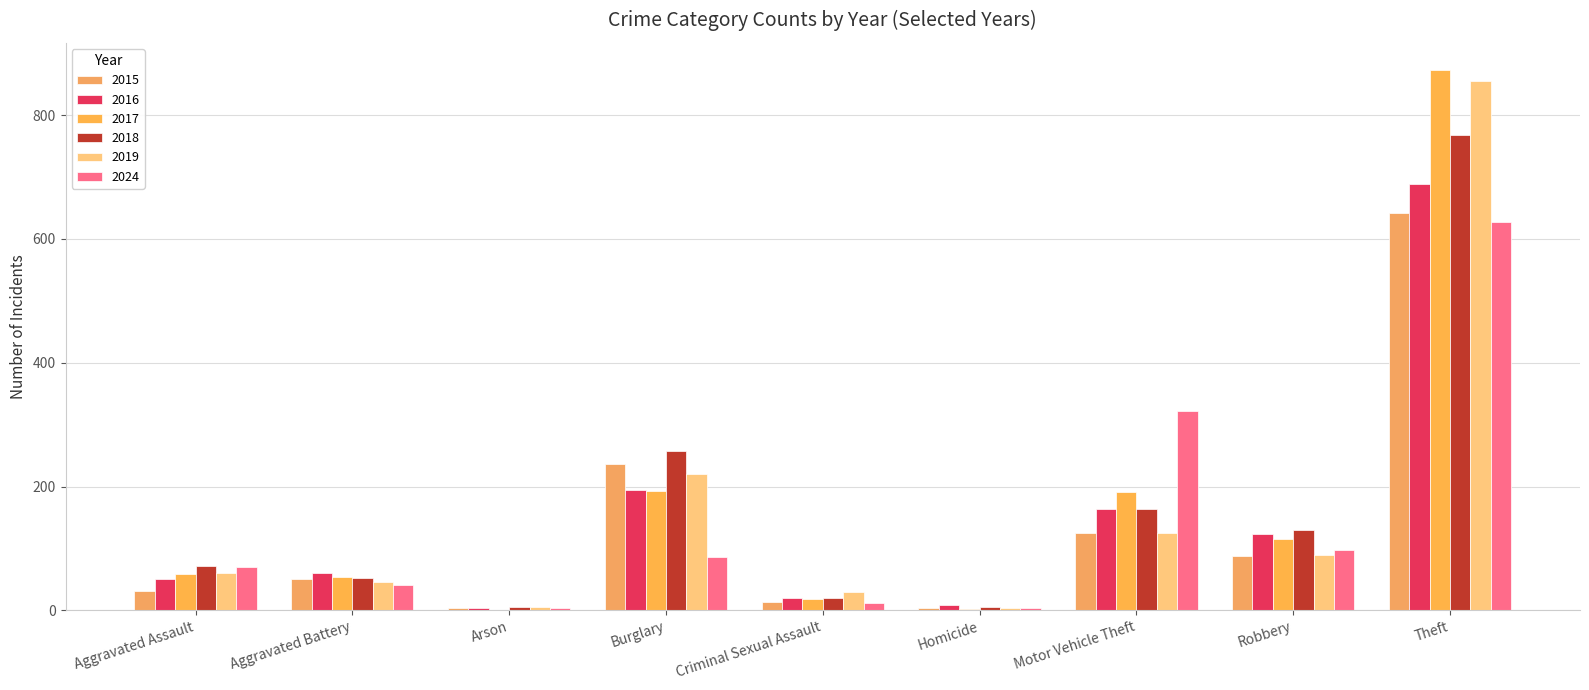

The 2018 series shows 5 at Homicide. True or false?

True